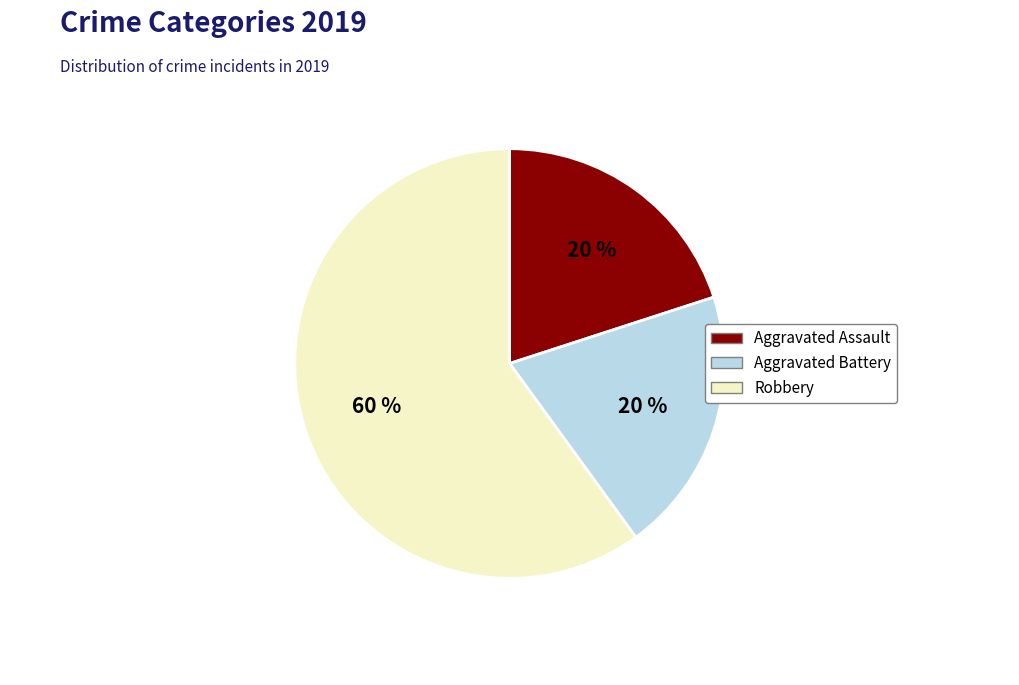

Combined, do Robbery and Aggravated Assault account for over 50%?

Yes